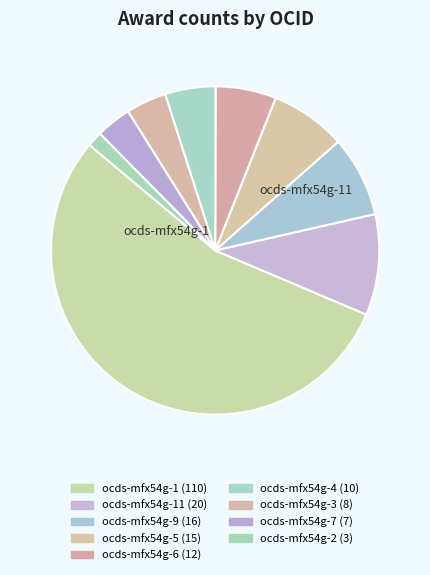

Count the number of slices in the pie.

9